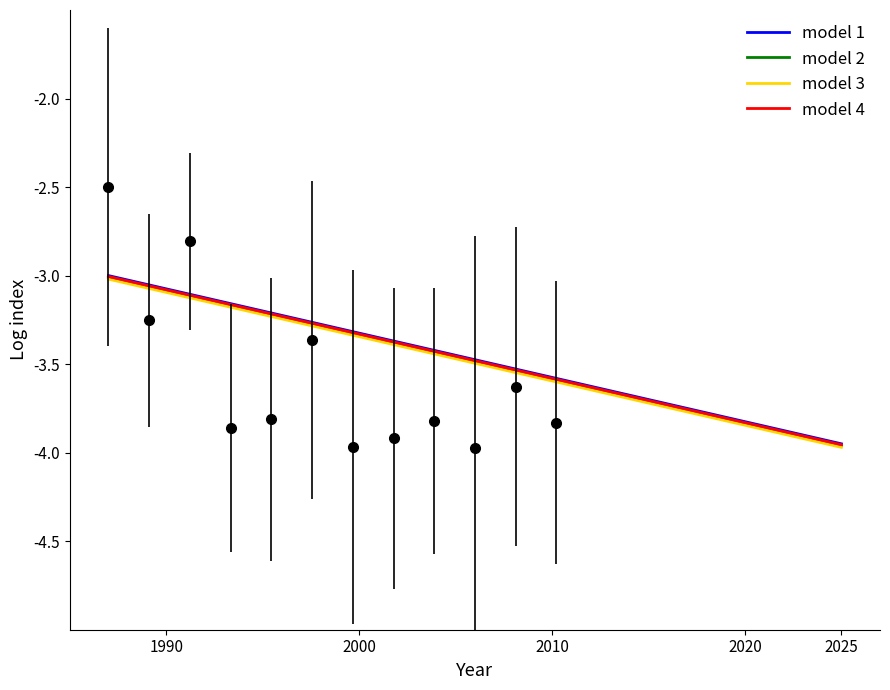

Does the chart have visible grid lines?

No